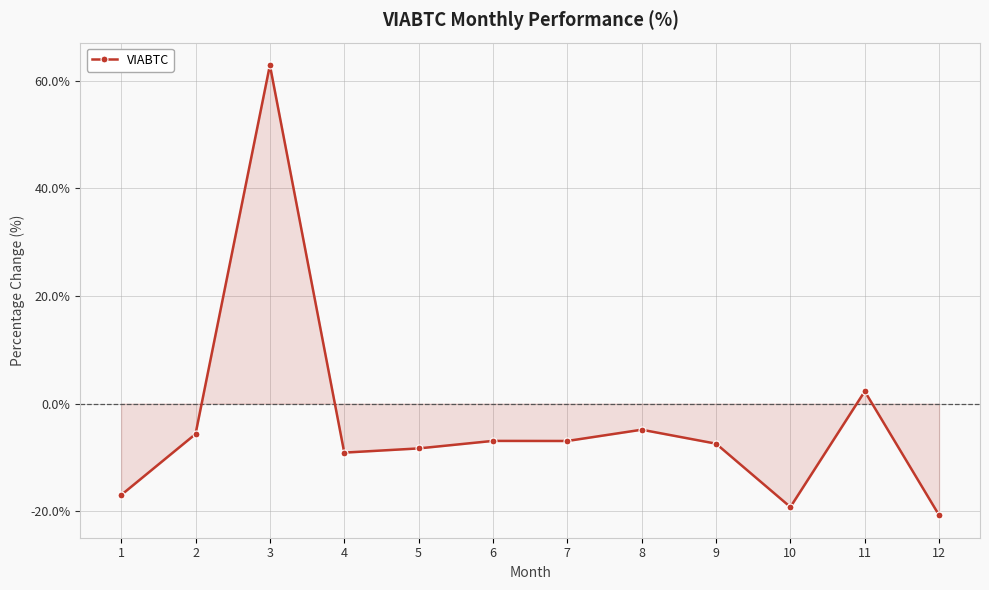

Does the chart have visible grid lines?

Yes